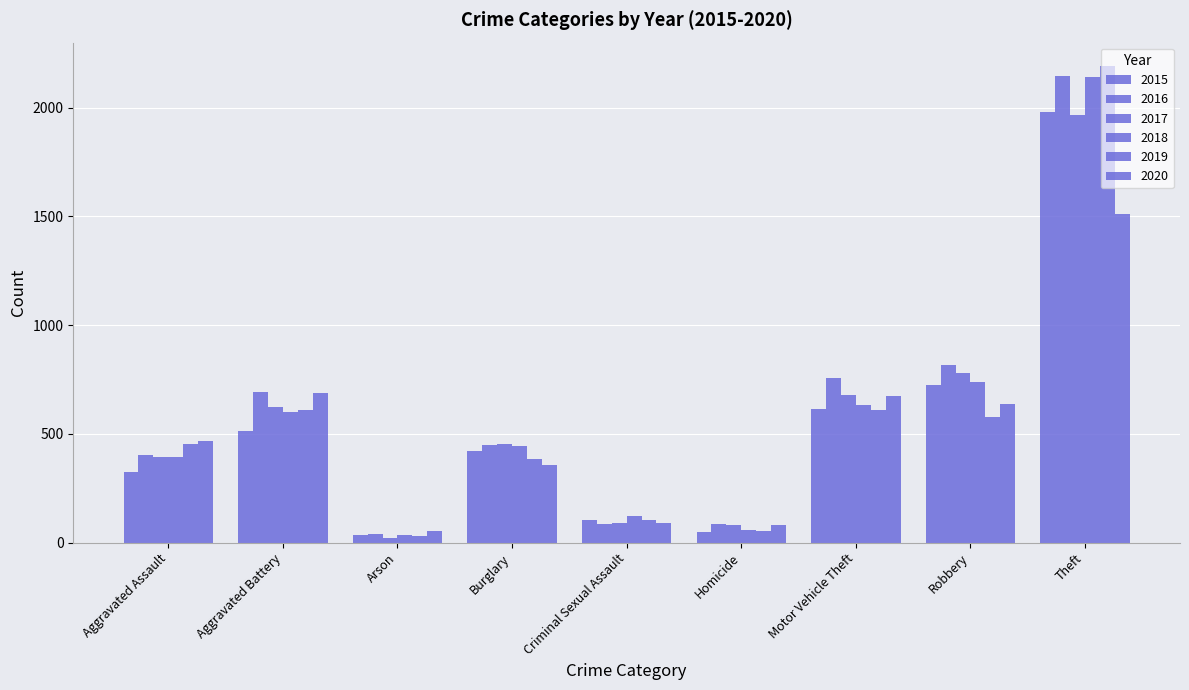

Reading right to left, list all the values displayed in this chart.

2015: Theft=1981	Robbery=726	Motor Vehicle Theft=614	Homicide=50	Criminal Sexual Assault=105	Burglary=421	Arson=35	Aggravated Battery=515	Aggravated Assault=323
2016: Theft=2148	Robbery=819	Motor Vehicle Theft=756	Homicide=87	Criminal Sexual Assault=87	Burglary=451	Arson=40	Aggravated Battery=691	Aggravated Assault=402
2017: Theft=1968	Robbery=780	Motor Vehicle Theft=680	Homicide=82	Criminal Sexual Assault=91	Burglary=453	Arson=23	Aggravated Battery=623	Aggravated Assault=396
2018: Theft=2140	Robbery=741	Motor Vehicle Theft=631	Homicide=56	Criminal Sexual Assault=123	Burglary=443	Arson=37	Aggravated Battery=600	Aggravated Assault=392
2019: Theft=2190	Robbery=577	Motor Vehicle Theft=611	Homicide=53	Criminal Sexual Assault=102	Burglary=383	Arson=32	Aggravated Battery=608	Aggravated Assault=452
2020: Theft=1512	Robbery=637	Motor Vehicle Theft=673	Homicide=81	Criminal Sexual Assault=89	Burglary=357	Arson=55	Aggravated Battery=686	Aggravated Assault=466